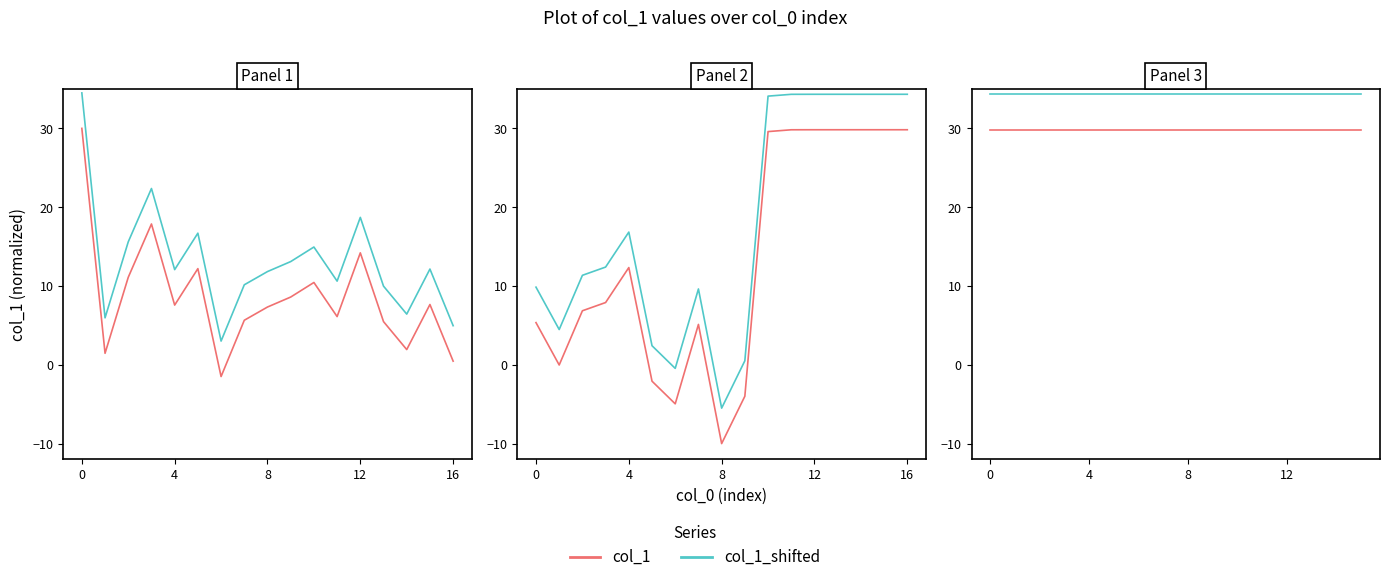

List the series in order of their overall mean, highest first.

col_1_shifted, col_1